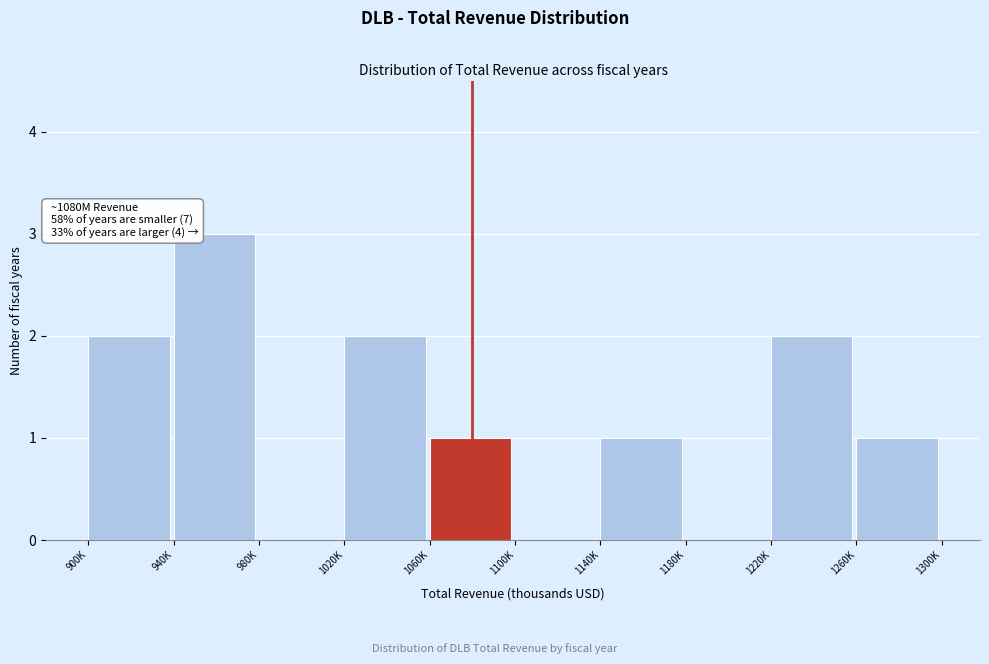

Reading right to left, transcribe all the data shown in this chart.

1260K=1	1220K=2	1180K=0	1140K=1	1100K=0	1060K=1	1020K=2	980K=0	940K=3	900K=2